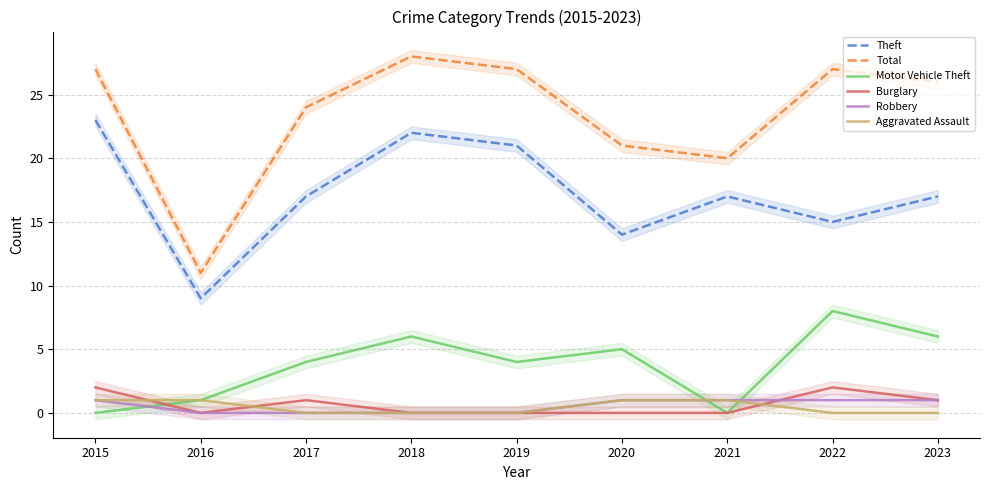

What is the approximate value of Theft at 2020?

14